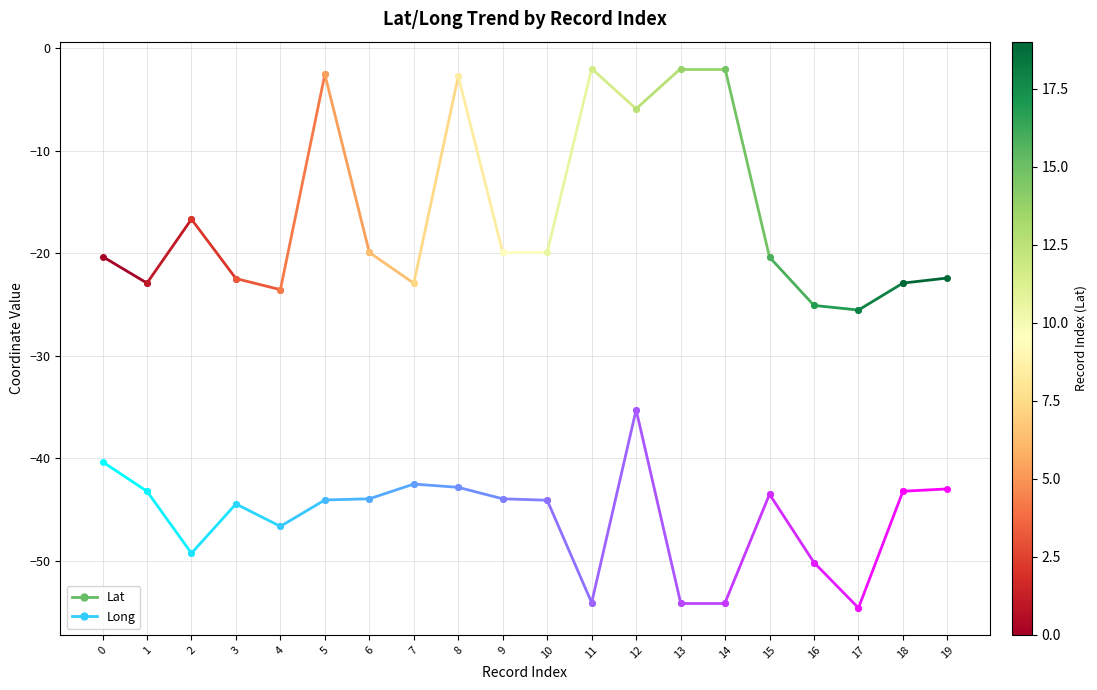

Is the value of Lat at 0 greater than the value of Long at 0?

Yes